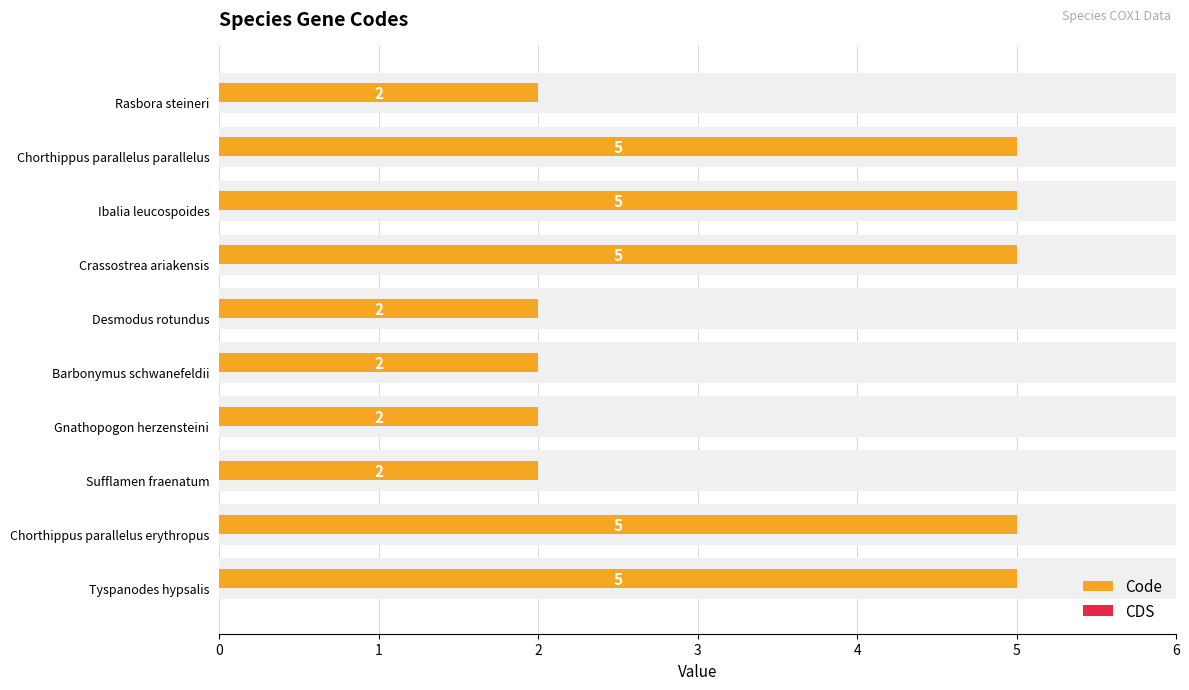

Reading left to right, what are all the values shown in this chart?

Code: 5.0	5.0	2.0	2.0	2.0	2.0	5.0	5.0	5.0	2.0
CDS: 0.3	0.3	0.3	0.3	0.3	0.3	0.3	0.3	0.3	0.3